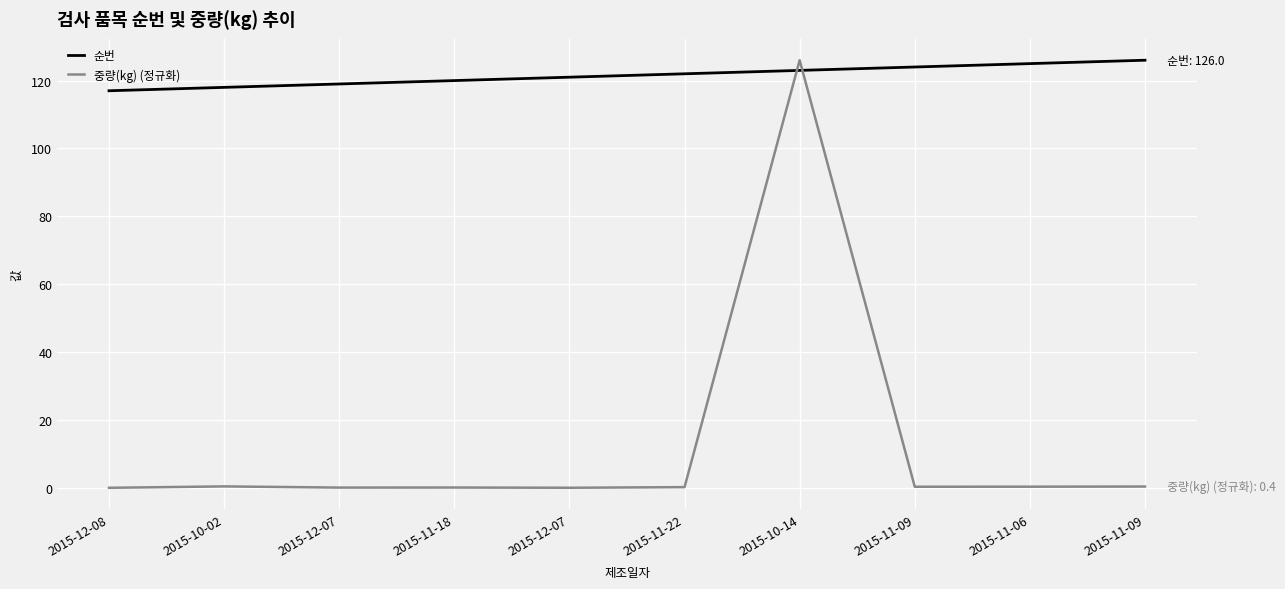

Which category has the lowest value across all series?

2015-12-08